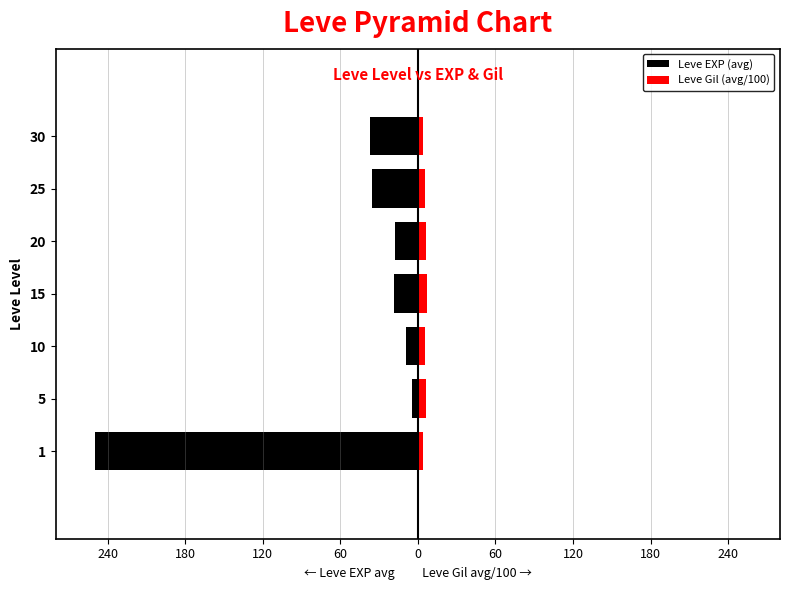

What is the lowest value of the Leve EXP (avg) series?

-250.0